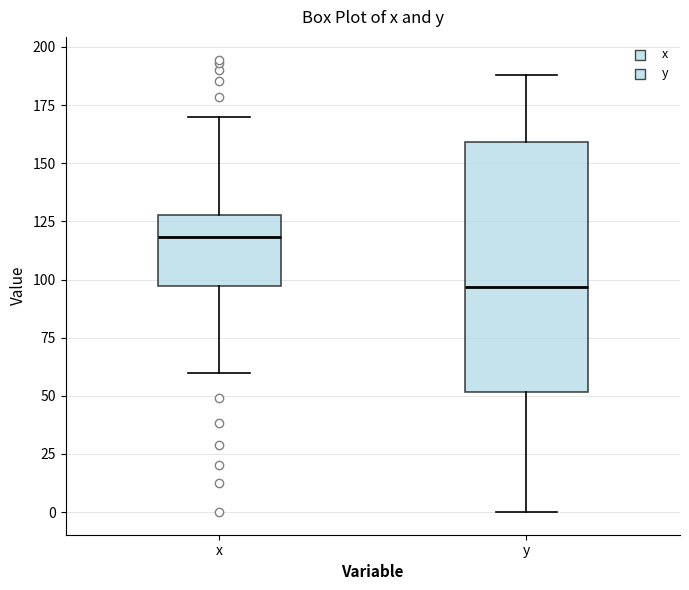

Comparing the boxes themselves (not the whiskers), which one is the tallest?

y